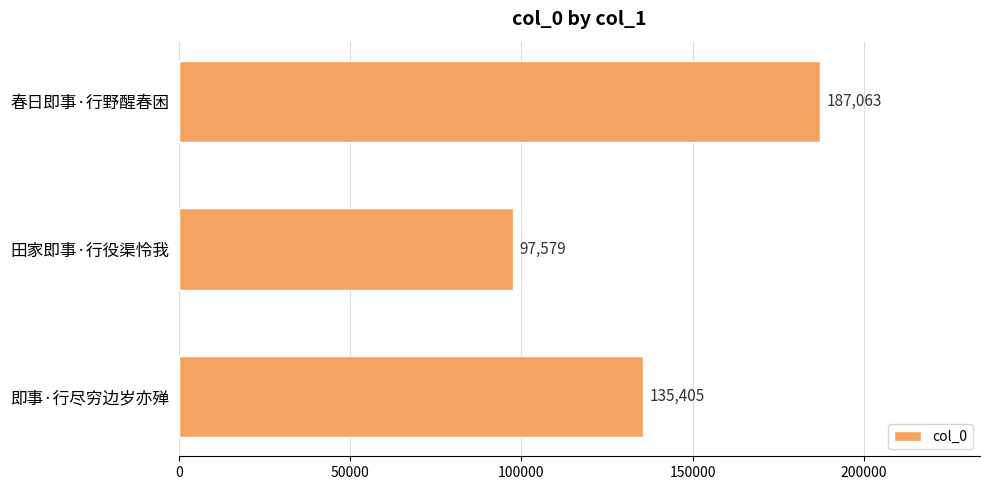

Reading top to bottom, list all the values displayed in this chart.

春日即事·行野醒春困=187063	田家即事·行役渠怜我=97579	即事·行尽穷边岁亦殚=135405